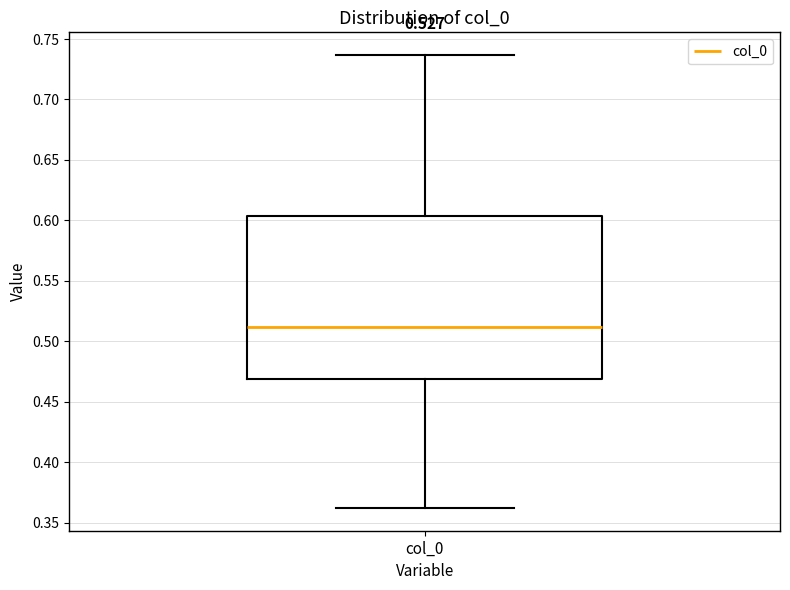

Read this box plot against the y-axis: the position of the median line, the range covered by the box, and the ends of both whiskers. The values are not printed on the chart, so give them approximately, as read against the axis.

median 0.510, box 0.470 to 0.605, whiskers 0.360 to 0.735